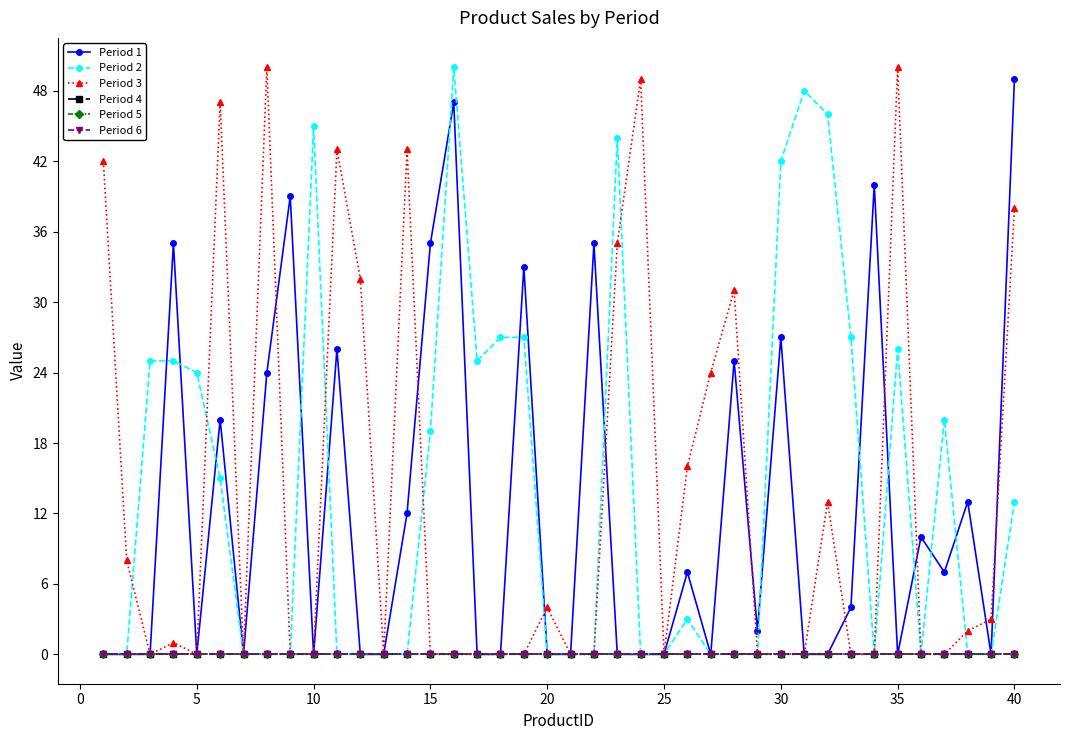

What is the sum of all Period 3 values?

531